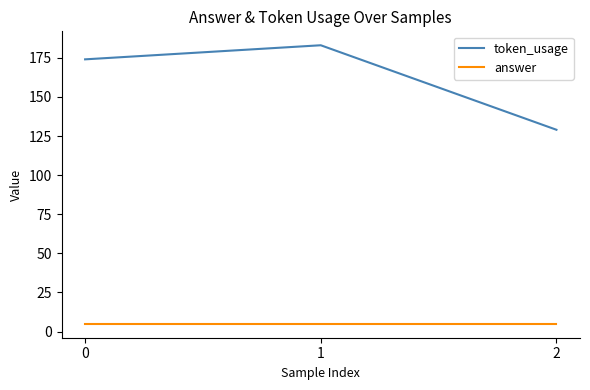

True or false: token_usage has a value of 273 at 0.

False